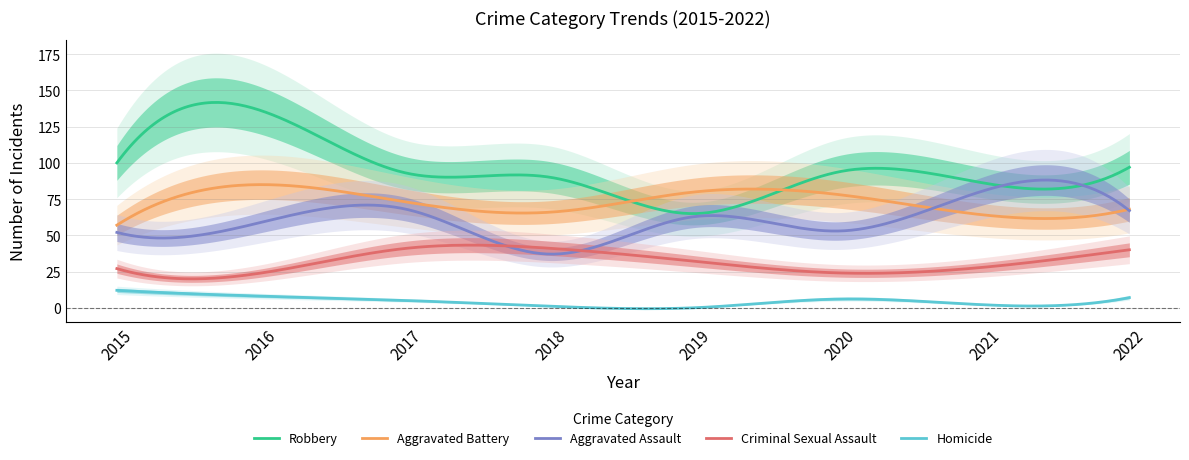

Which series has the widest spread of values?

Robbery